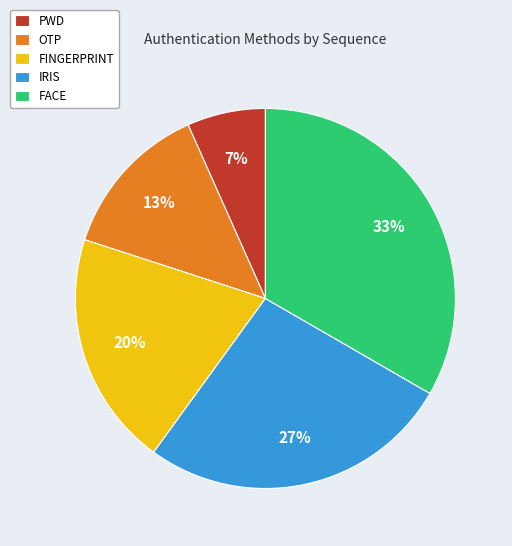

Is there any slice that represents more than half of the pie?

No